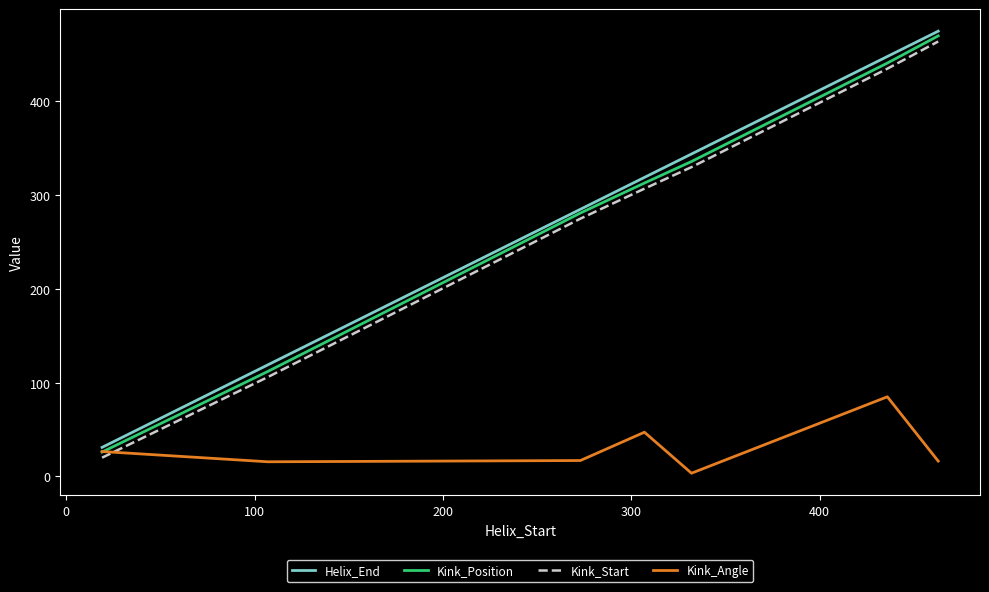

How many distinct data groups are displayed?

4